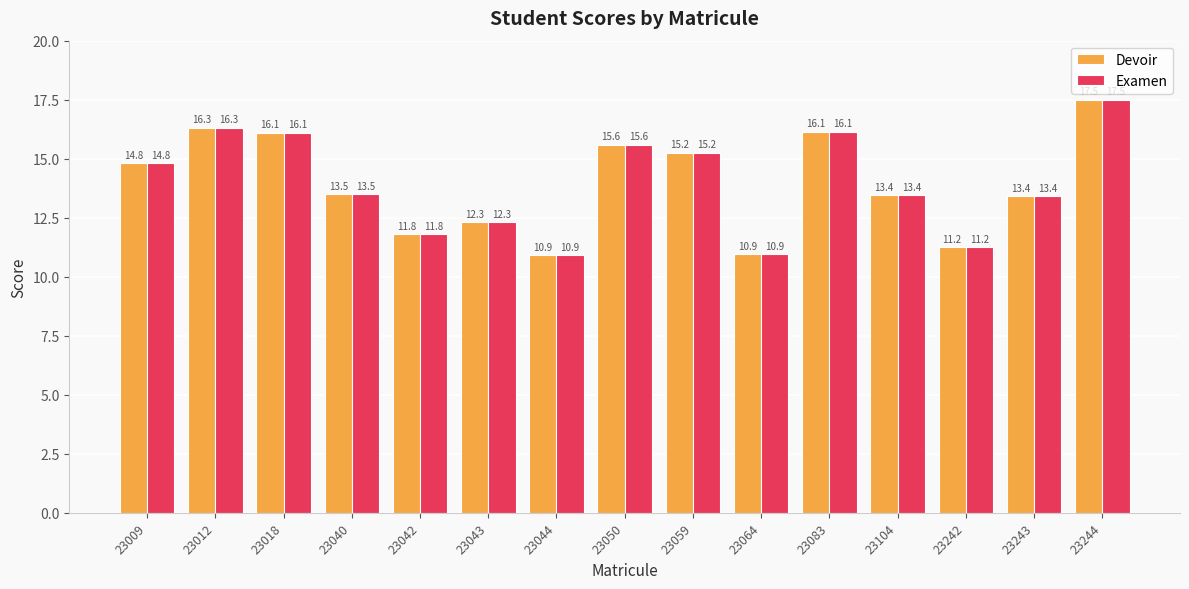

At which label does Examen first exceed 13?

23009